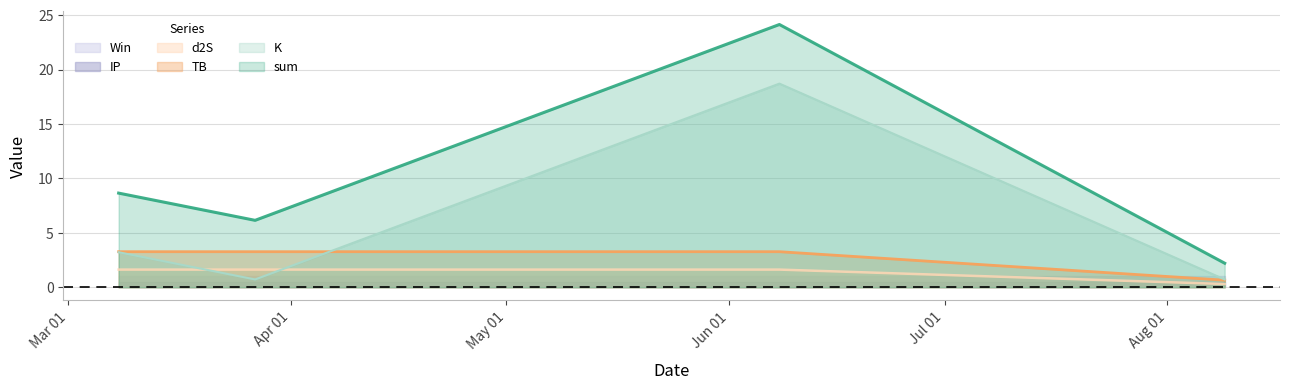

Which series has the widest spread of values?

sum